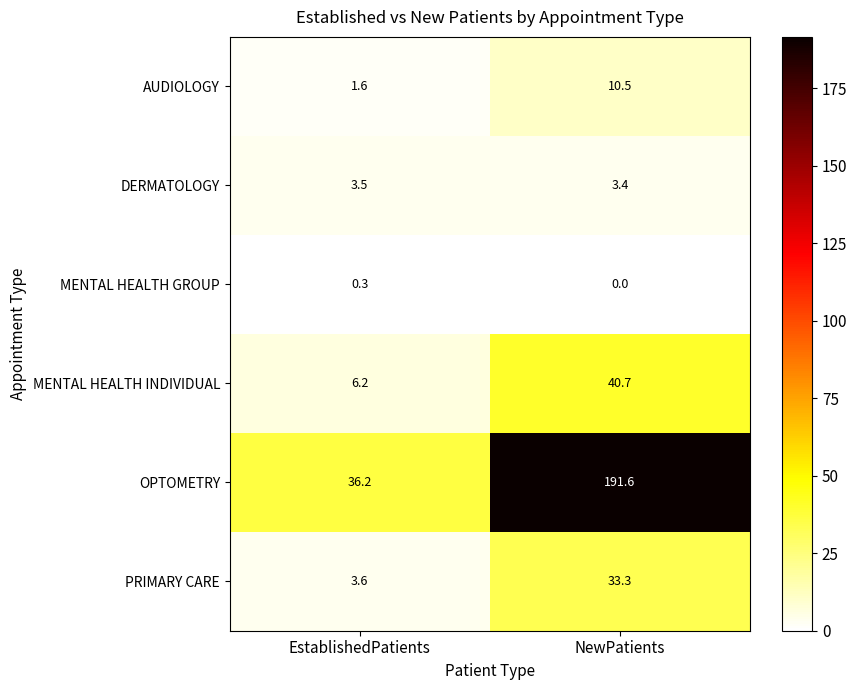

How many categories are shown in the chart?

2